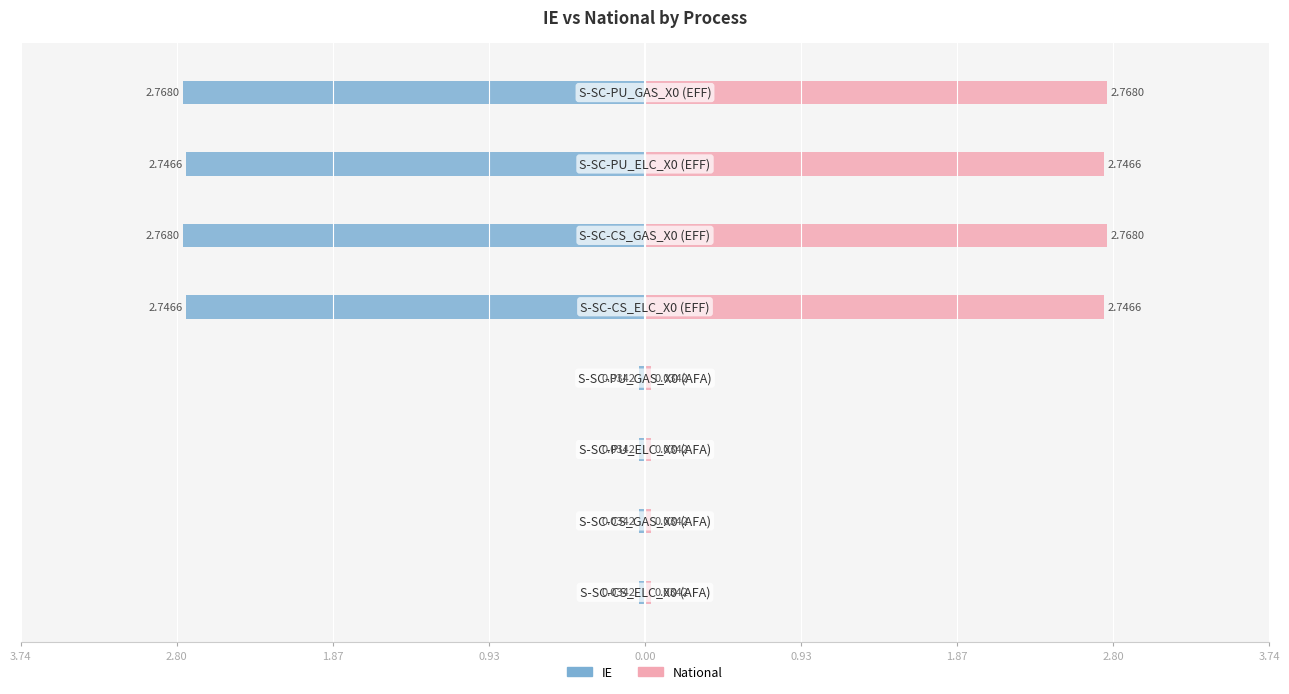

Rank the series by their average value, from lowest to highest.

IE, National